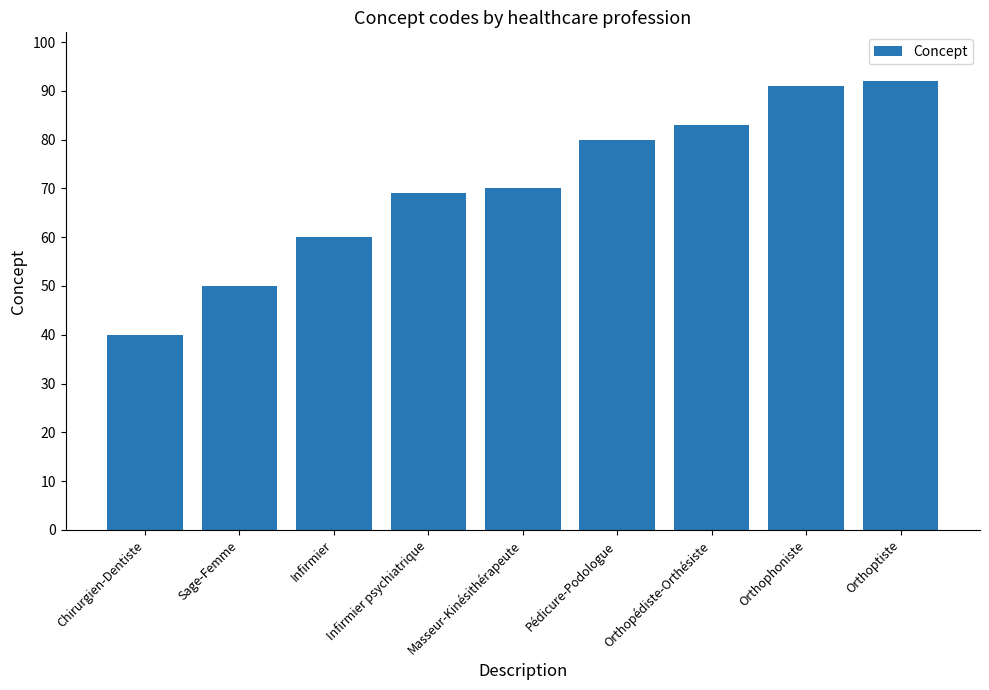

Reading left to right, extract all data points from this chart.

40	50	60	69	70	80	83	91	92